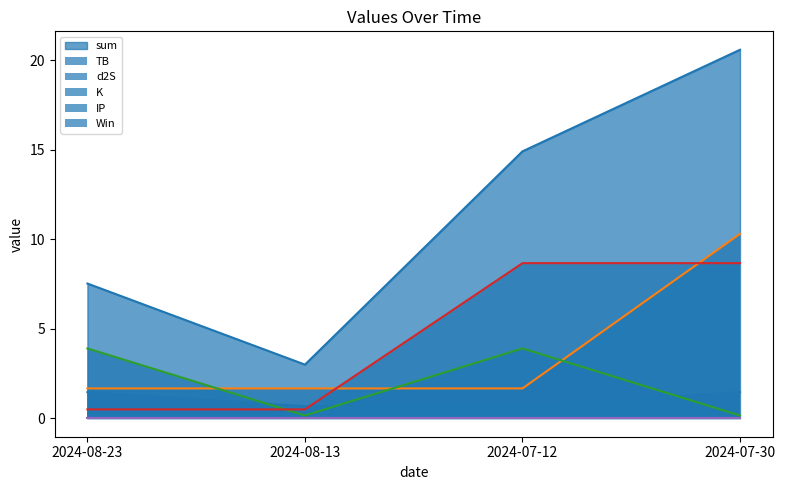

What is the highest value of the sum series?

20.6